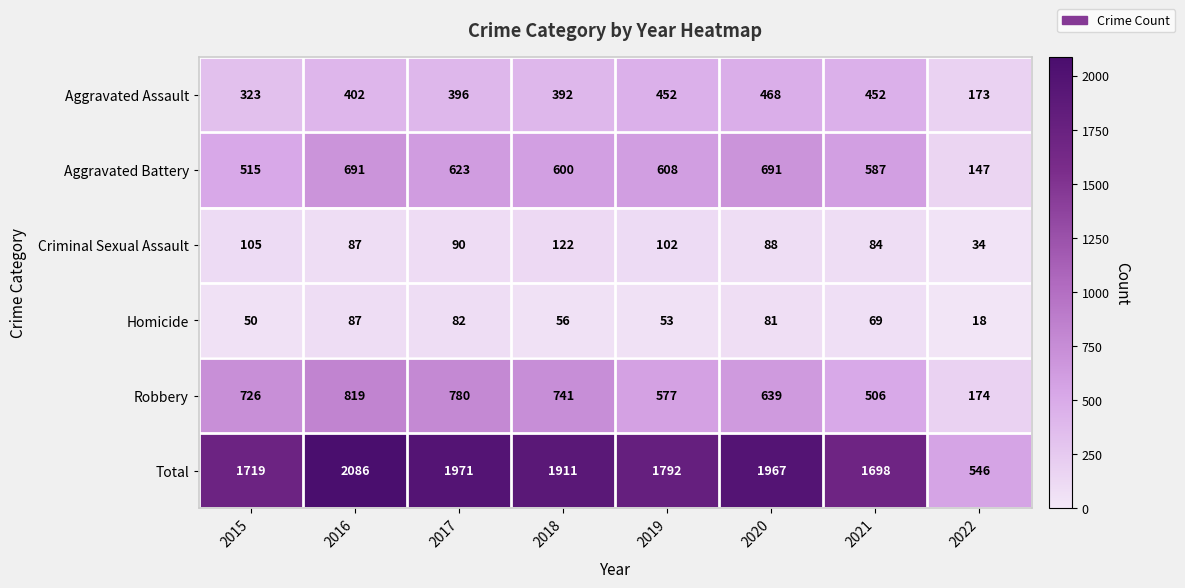

What is the difference between the maximum and minimum values in the Aggravated Assault series?

295